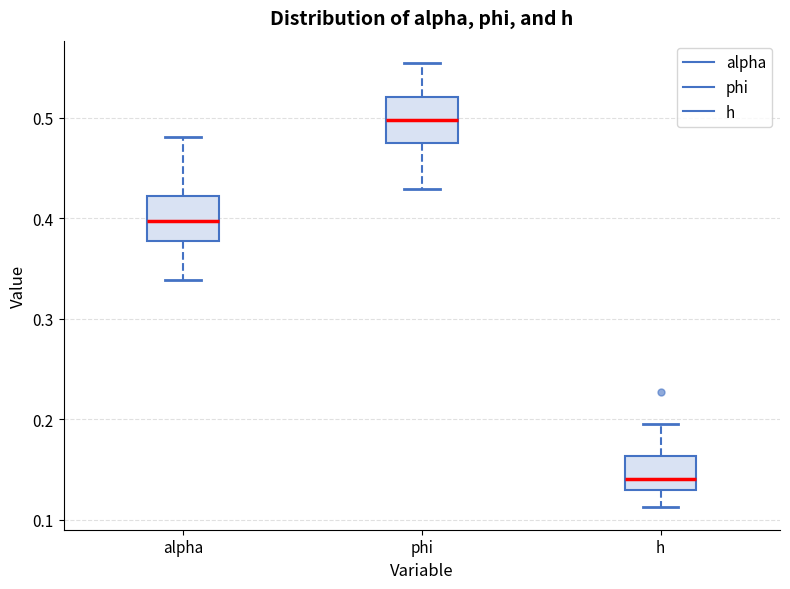

Reading left to right, transcribe this box plot: for each box, give where its median line is, the range the box spans, and where its two whiskers end, as read against the y-axis. The values are not printed on the chart, so give them approximately, as read against the axis.

alpha: median 0.40, box 0.38 to 0.42, whiskers 0.34 to 0.48
phi: median 0.50, box 0.48 to 0.52, whiskers 0.43 to 0.55
h: median 0.14, box 0.13 to 0.16, whiskers 0.11 to 0.20